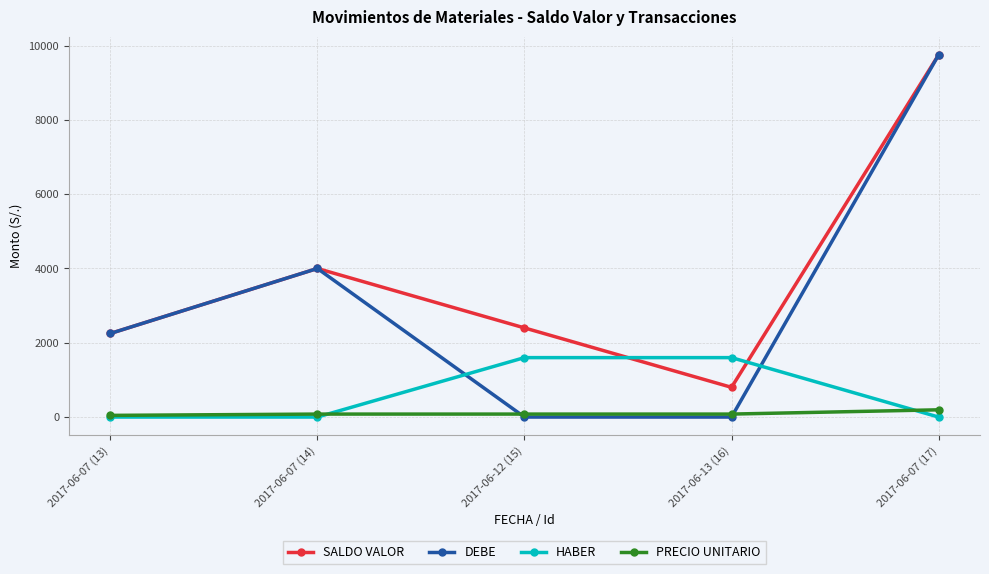

What position from the right is 2017-06-07 (17)?

1